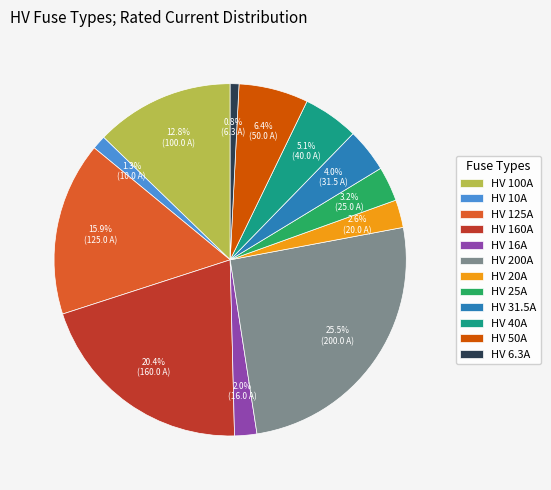

True or false: HV 6.3A accounts for 1% of the total.

True